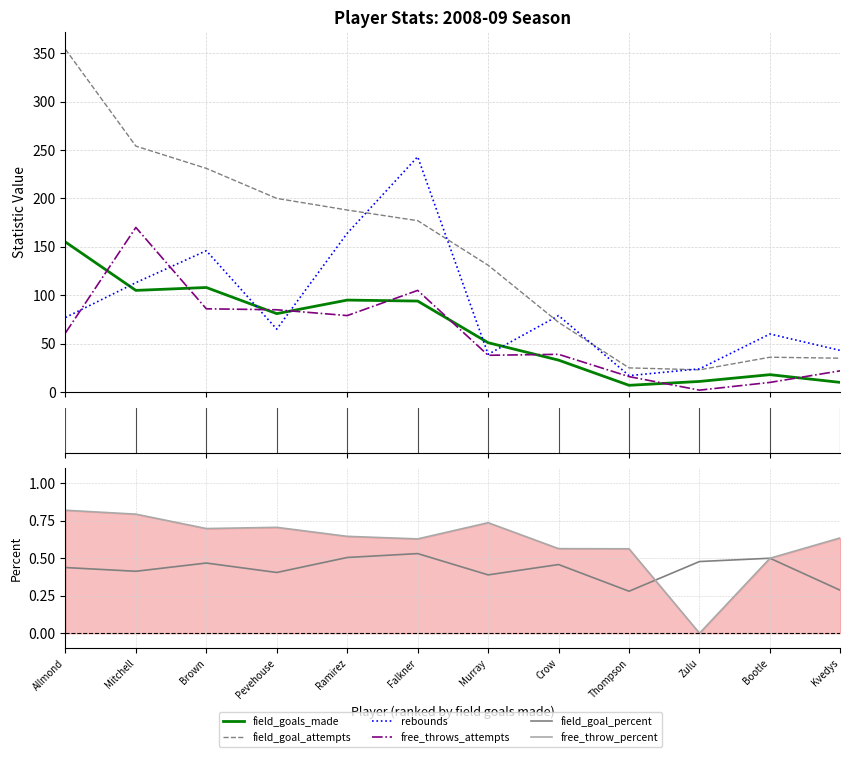

What is the difference between the highest and lowest values at Kvedys?

42.7